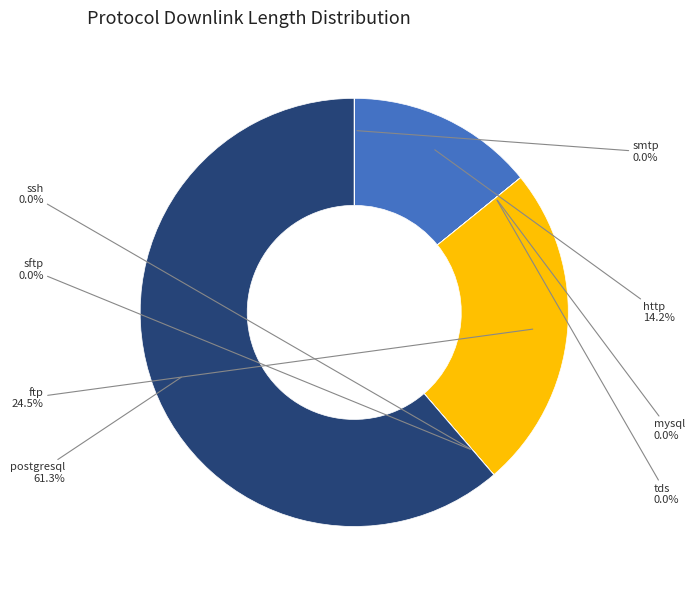

What percentage is the http slice, to the nearest percent?

14%